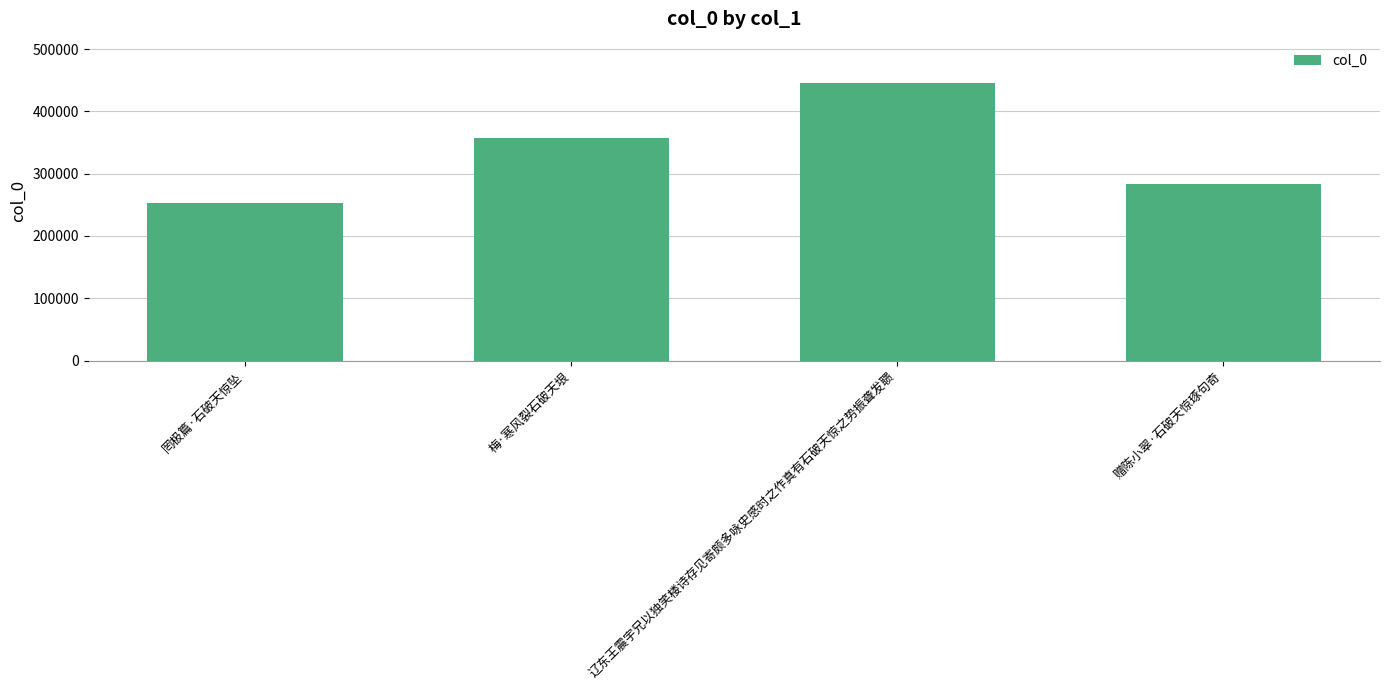

Rank the categories by value from lowest to highest.

罔极篇·石破天惊坠, 赠陈小翠·石破天惊琢句奇, 梅·寒风裂石破天垠, 辽东王震宇兄以独笑楼诗存见寄颇多咏史感时之作真有石破天惊之势振聋发聩